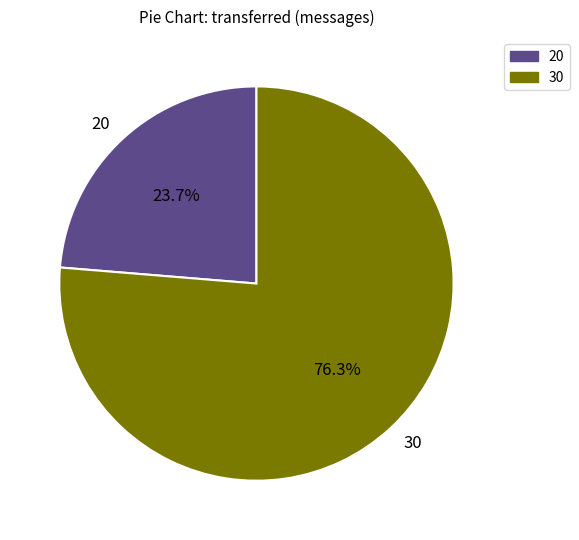

What is the smallest slice in the pie chart?

20